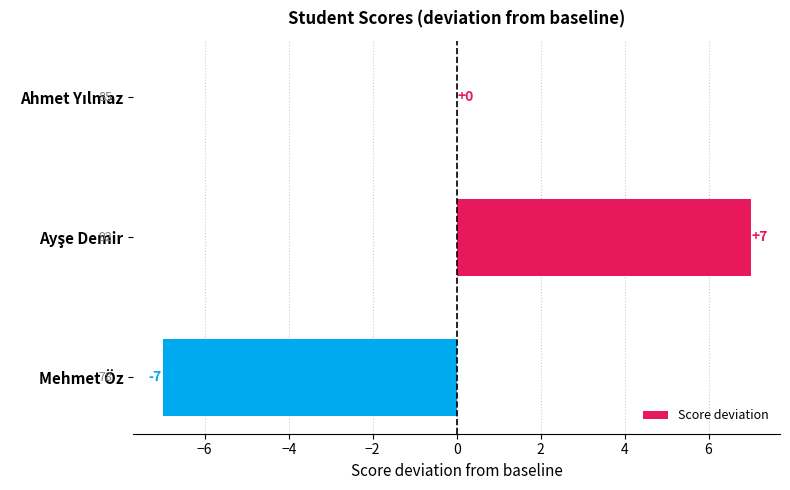

Is it true that the value at Mehmet Öz is -7?

True